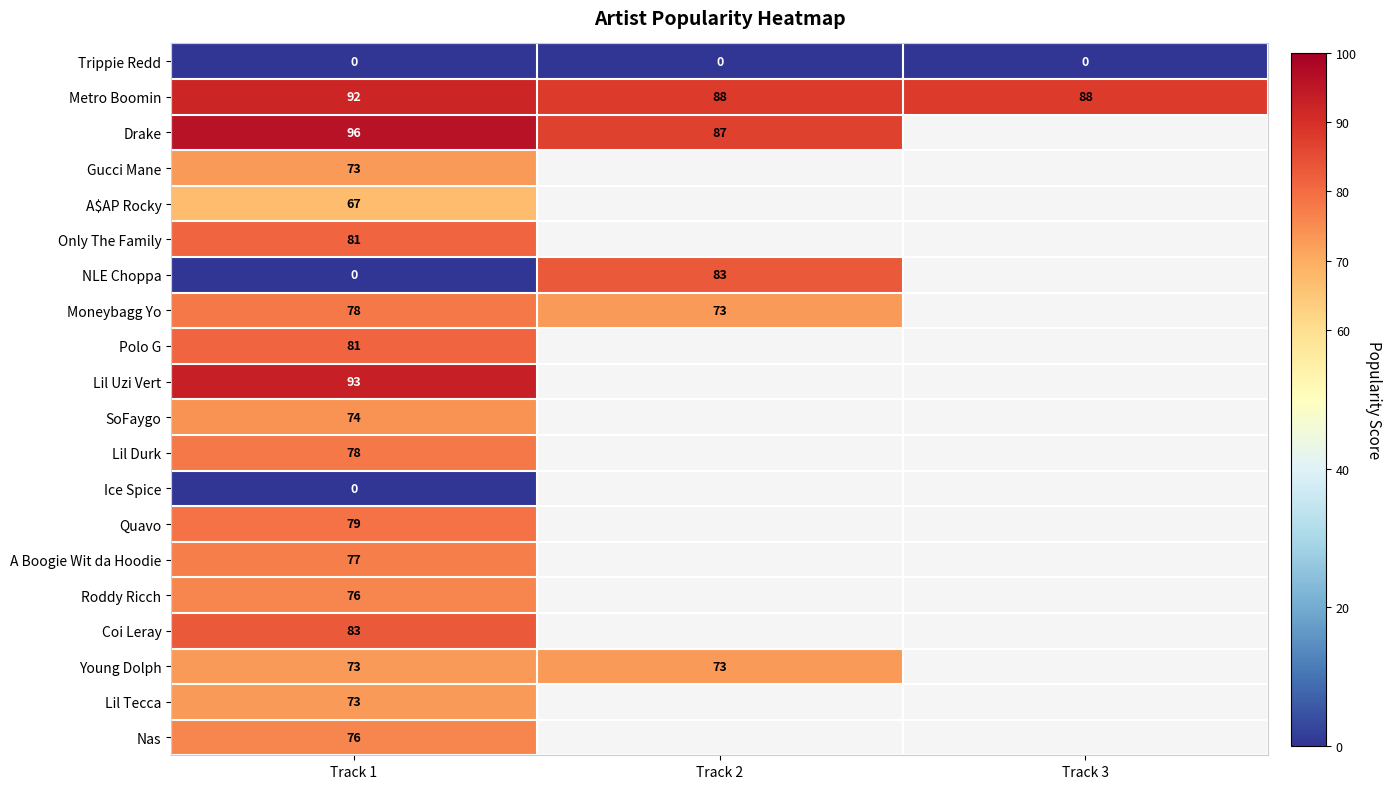

Which series has the largest range (max minus min)?

NLE Choppa